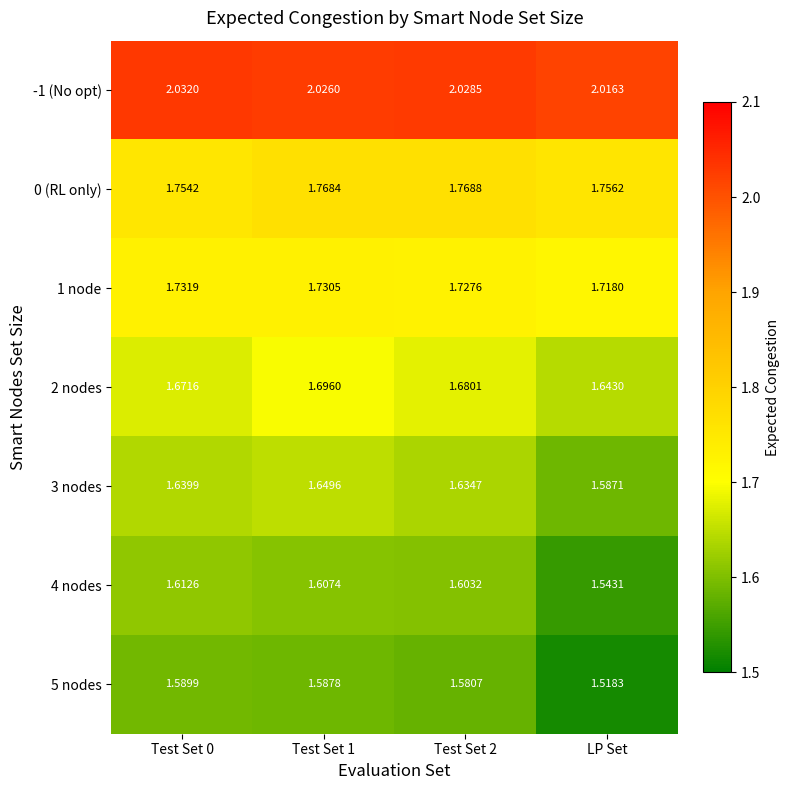

Is the value of 3 nodes at Test Set 2 greater than the value of 4 nodes at LP Set?

Yes